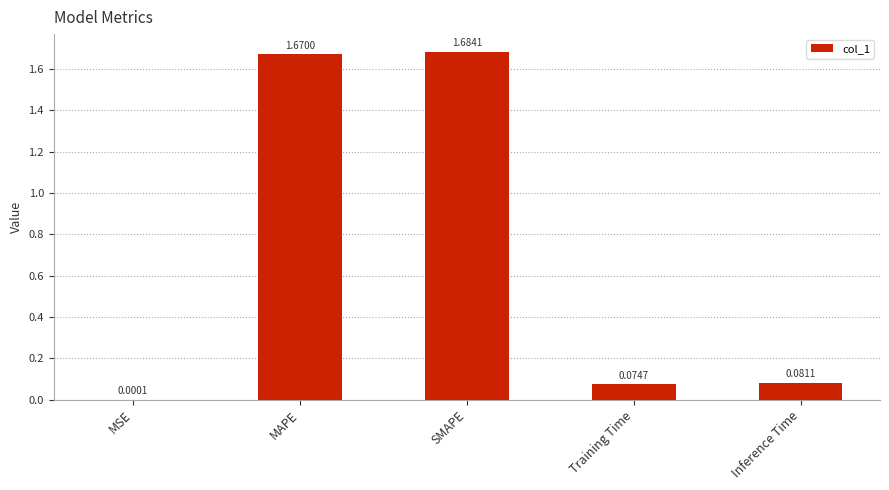

At which label is the value closest to 0?

MSE